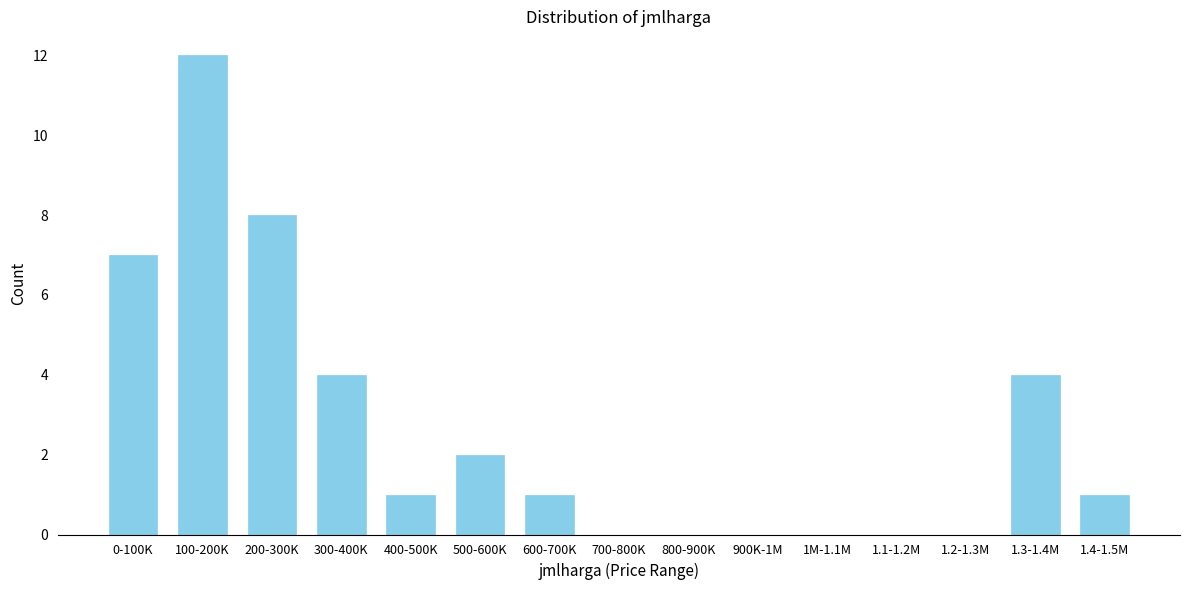

Reading right to left, extract all data points from this chart.

1.4-1.5M=1	1.3-1.4M=4	1.2-1.3M=0	1.1-1.2M=0	1M-1.1M=0	900K-1M=0	800-900K=0	700-800K=0	600-700K=1	500-600K=2	400-500K=1	300-400K=4	200-300K=8	100-200K=12	0-100K=7